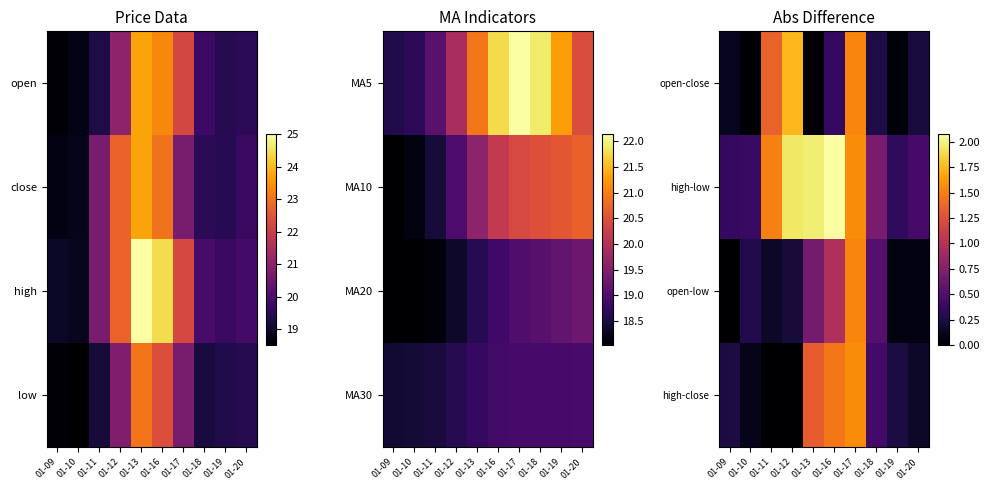

What is the difference between the highest and lowest values at 01-16?

1.7